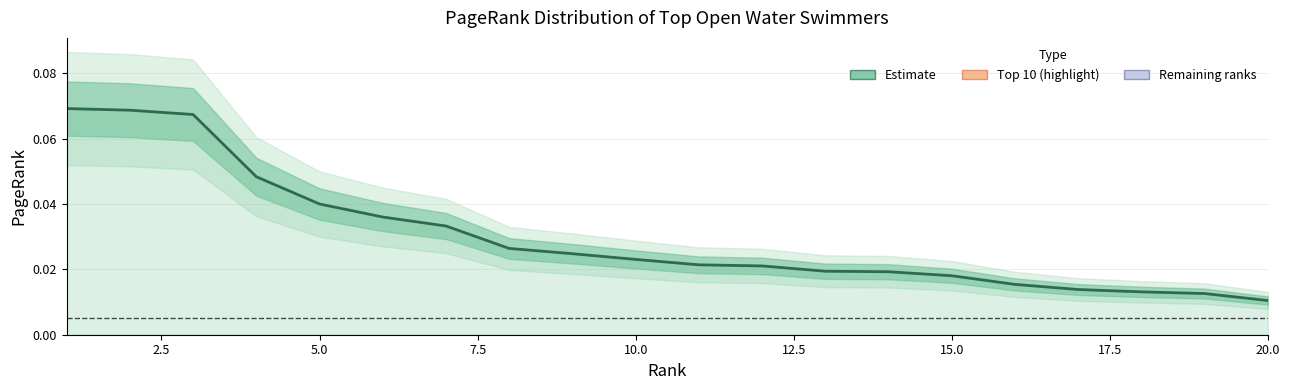

True or false: the data has more than 0 interior local peaks.

False